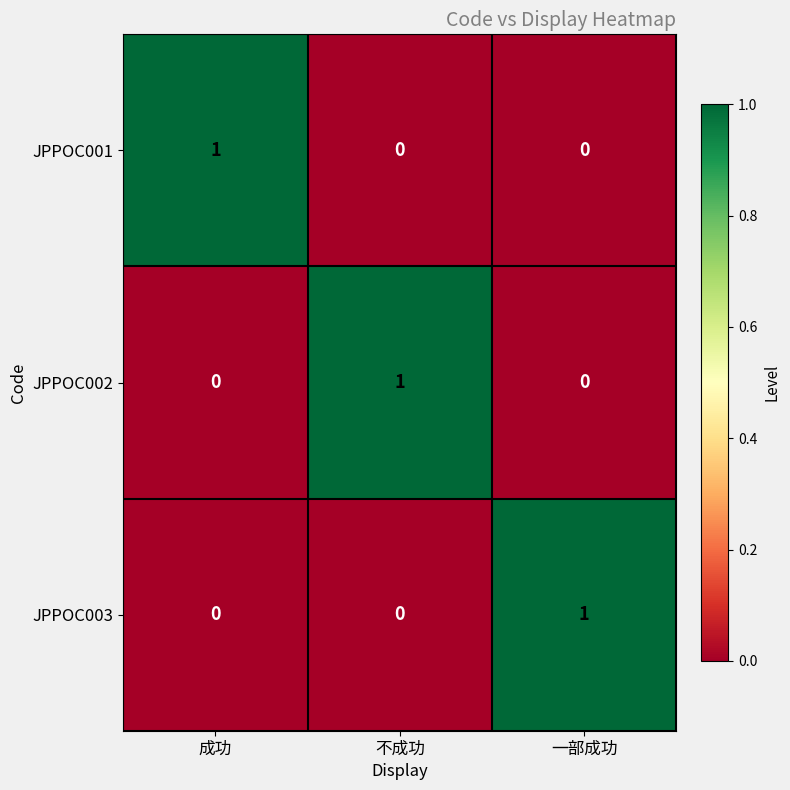

Reading right to left, list all the values displayed in this chart.

JPPOC001: 一部成功=0	不成功=0	成功=1
JPPOC002: 一部成功=0	不成功=1	成功=0
JPPOC003: 一部成功=1	不成功=0	成功=0